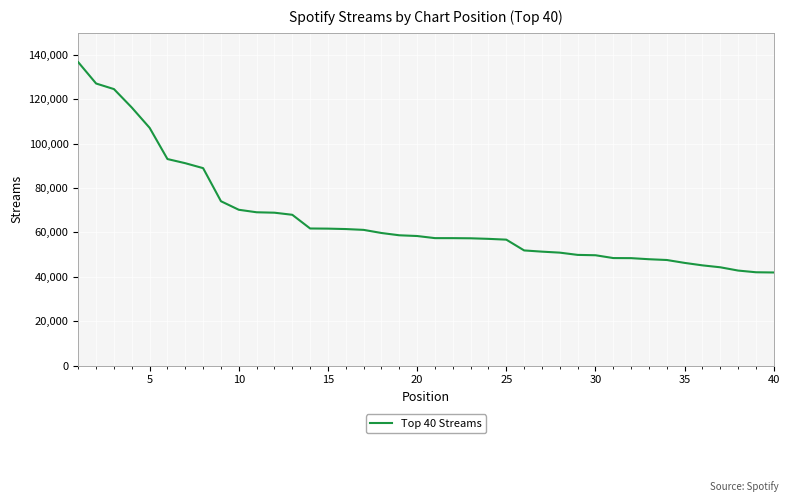

What is the greatest value displayed?

136759